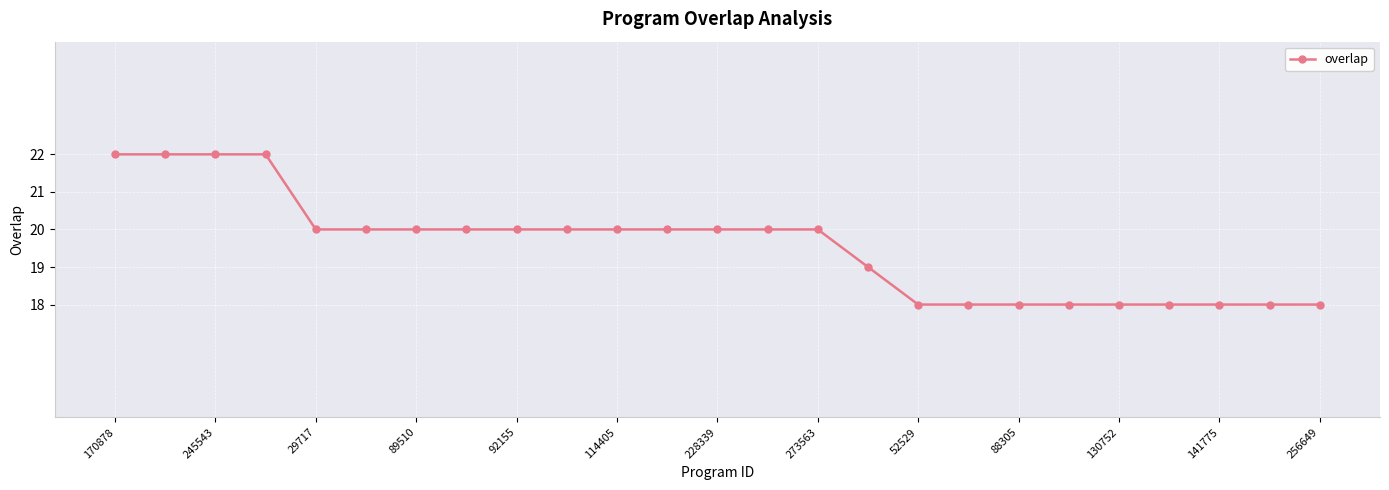

What is the sum of all values?

489